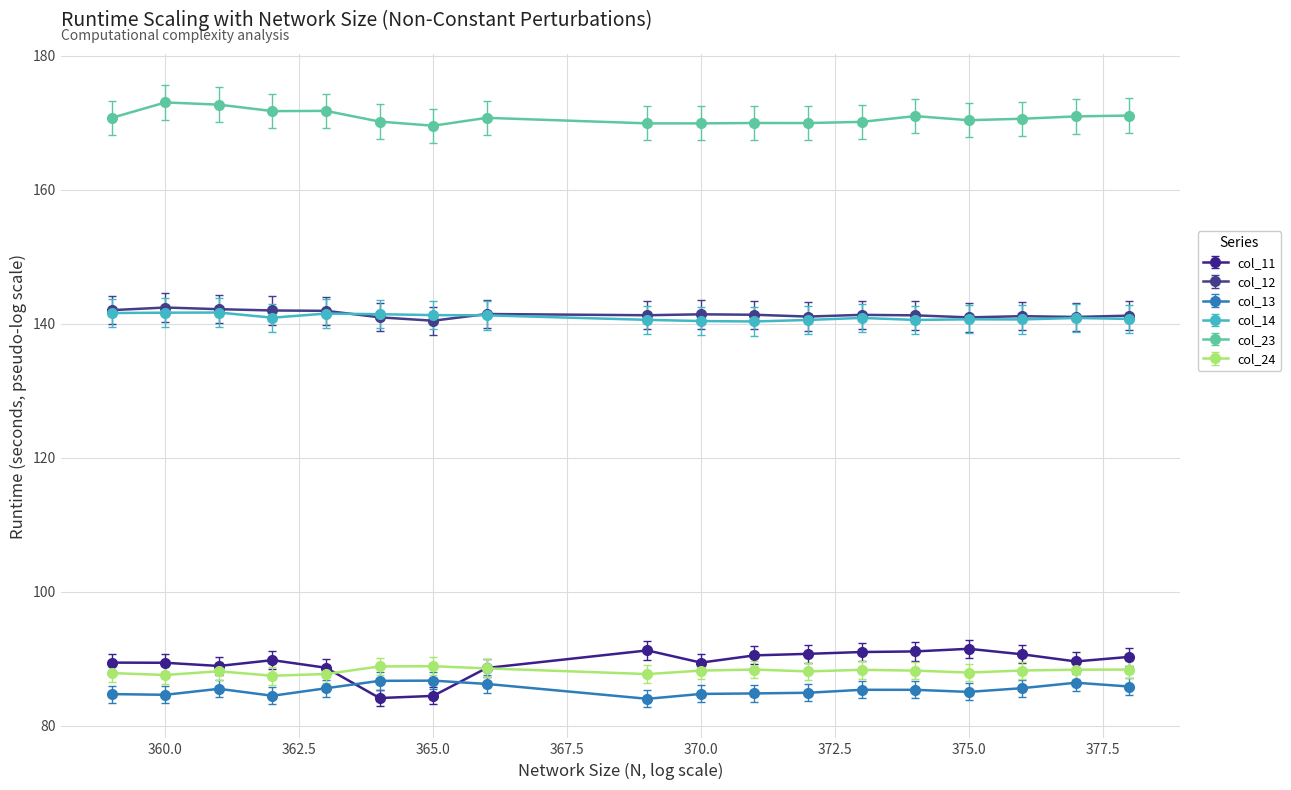

True or false: col_13 has more than 2 interior local peaks.

True